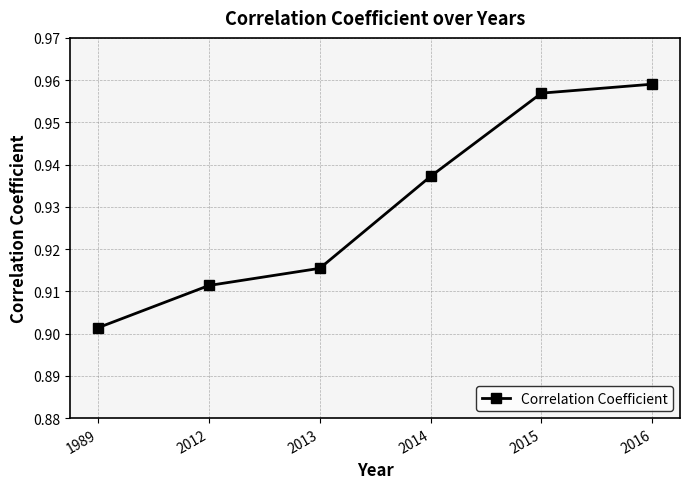

The value at 2015 is 0.3. True or false?

False